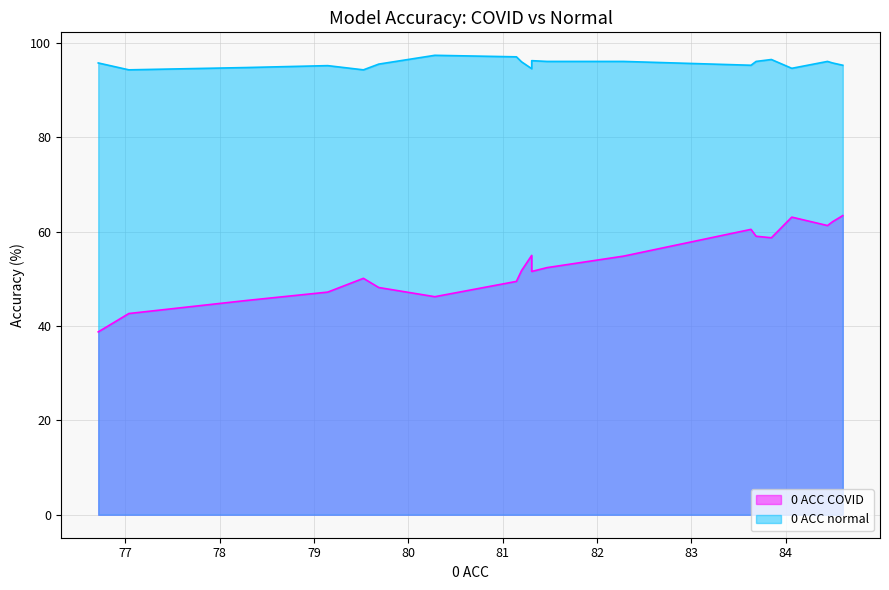

True or false: 0 ACC COVID and 0 ACC normal cross at least once.

False